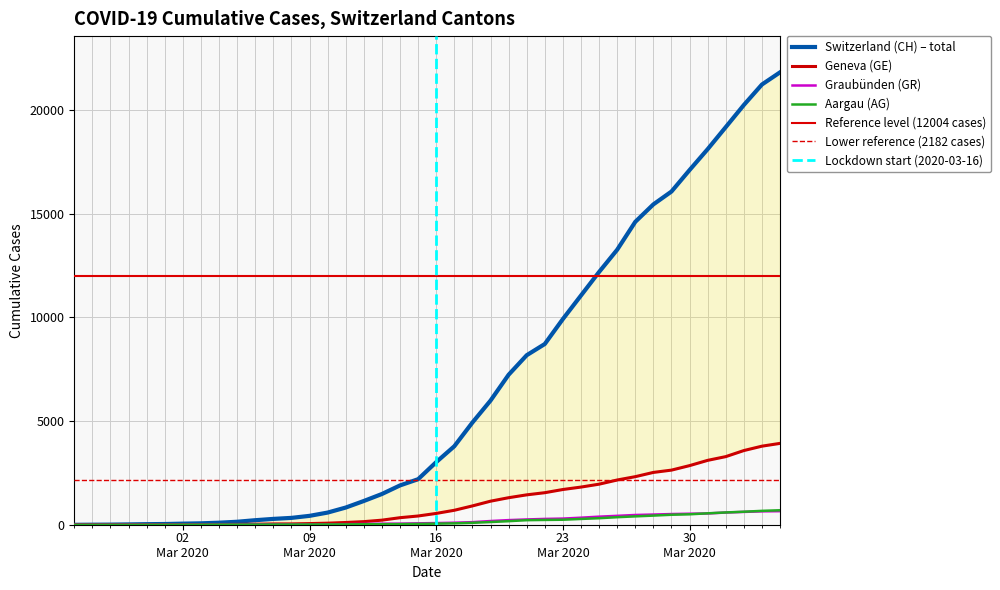

What is the spread (max minus min) of values at 2020-03-03?

64